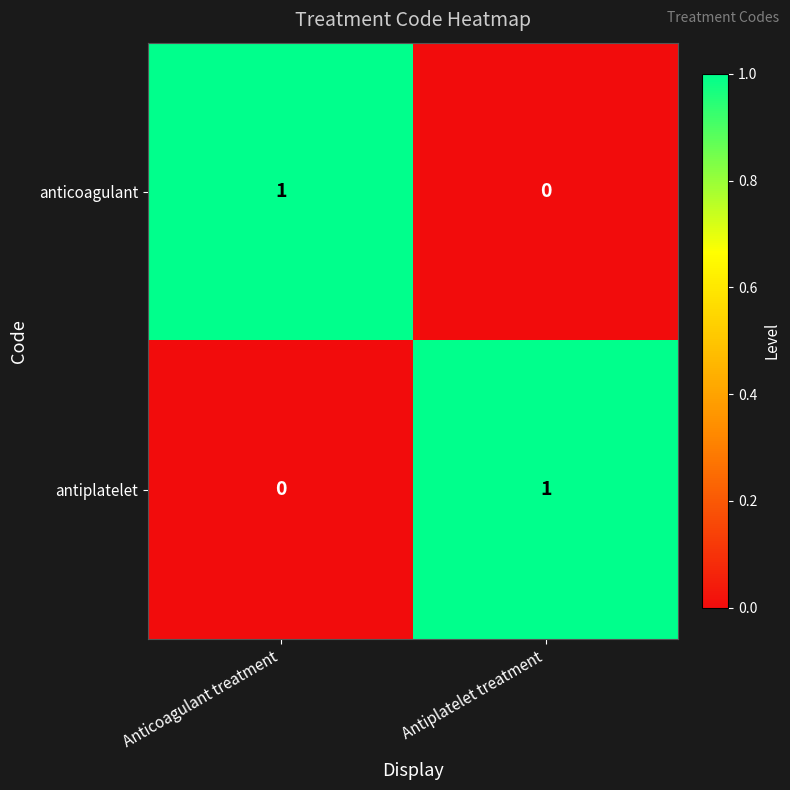

The value of anticoagulant at Antiplatelet treatment is -1. True or false?

False